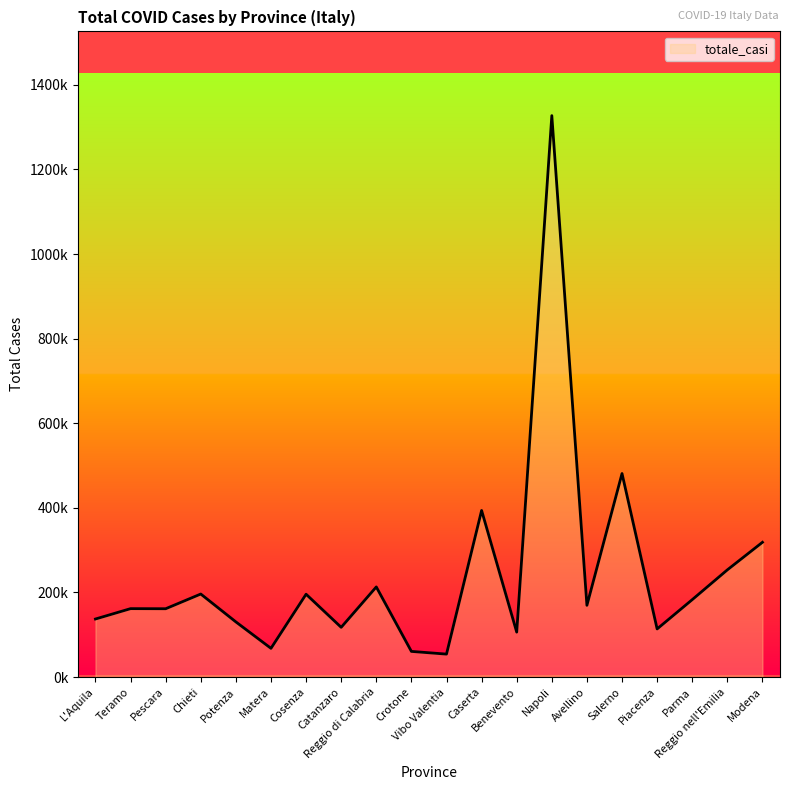

The chart shows a value of 213140 at Reggio di Calabria. True or false?

True